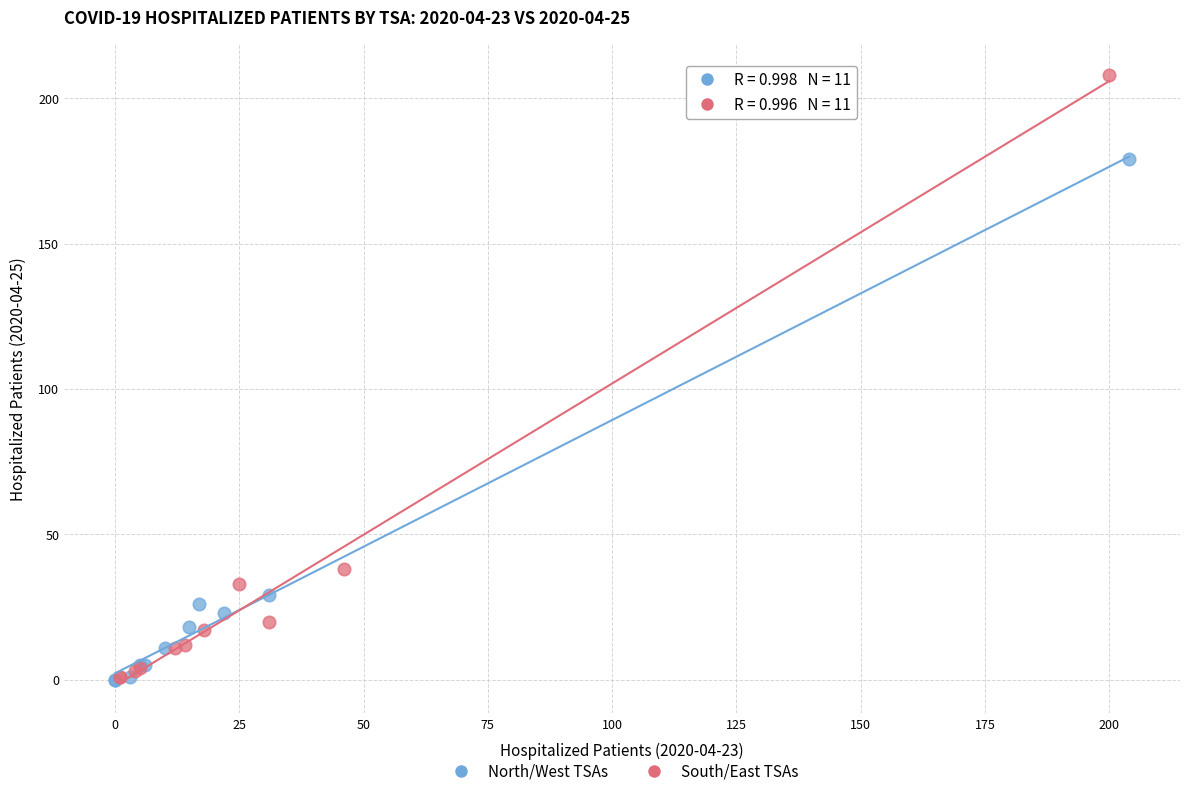

Which series has the widest spread of Y values?

South/East TSAs